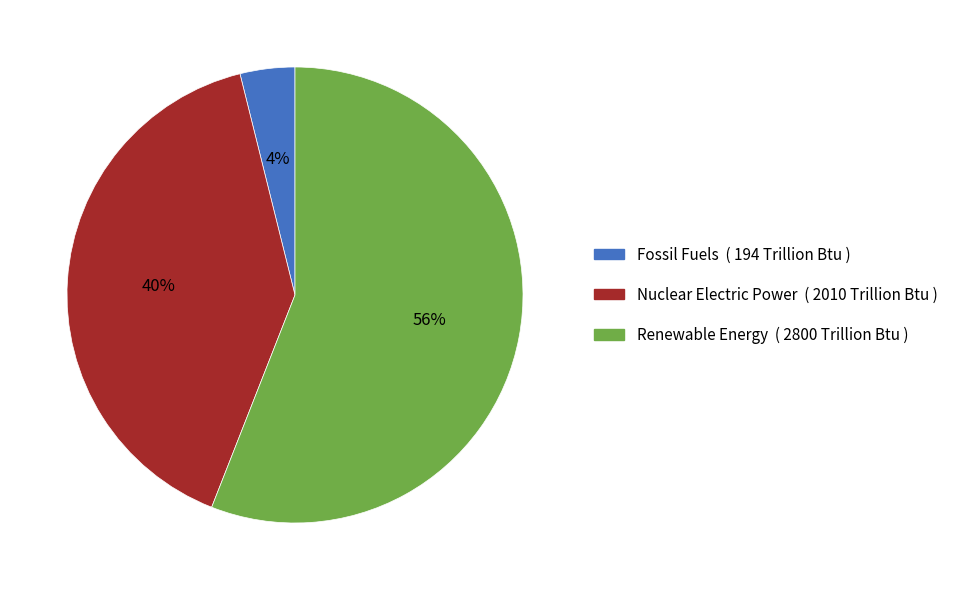

To the nearest percent, what is the difference between the largest and smallest slice percentages?

52%